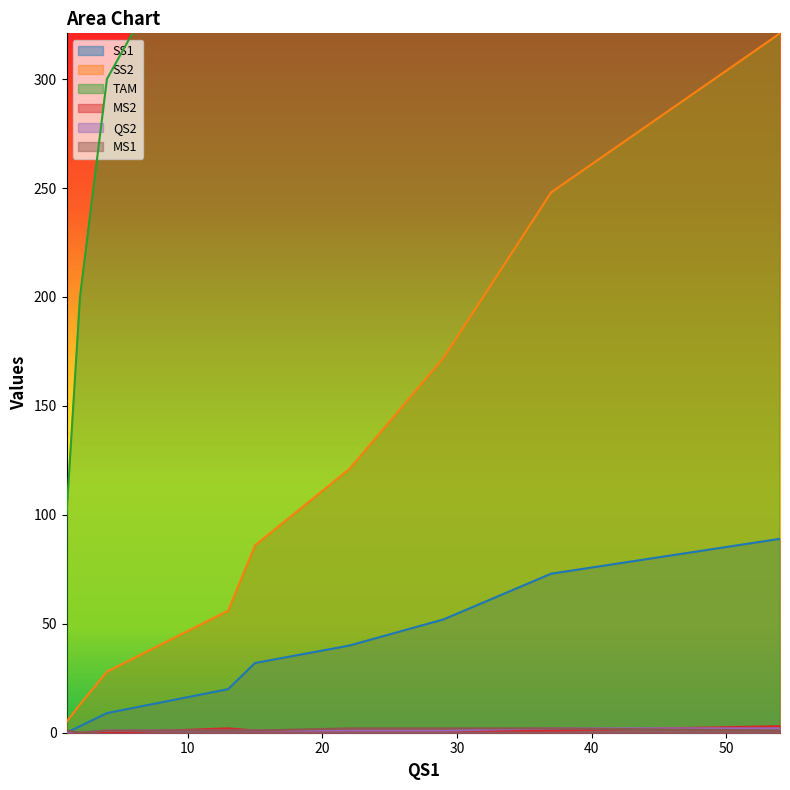

What is the sum of the TAM values at 1 and 29?

800